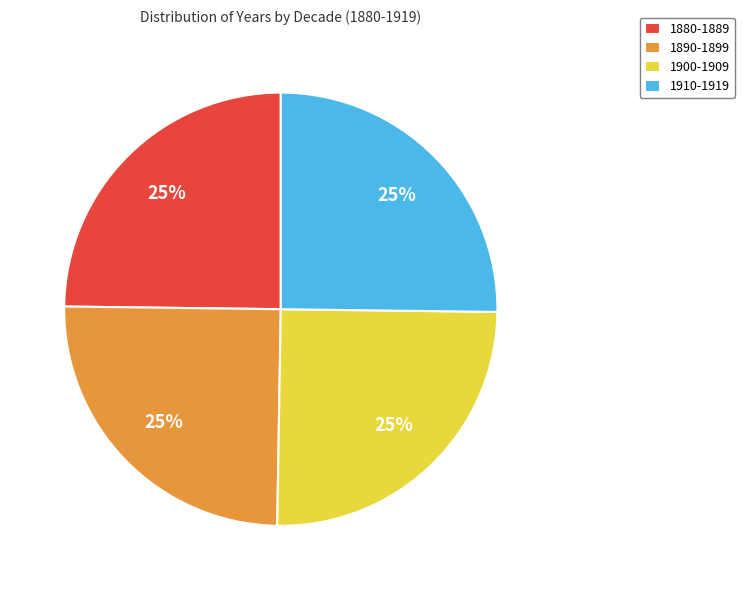

The 1900-1909 slice represents 25% of the pie. True or false?

True